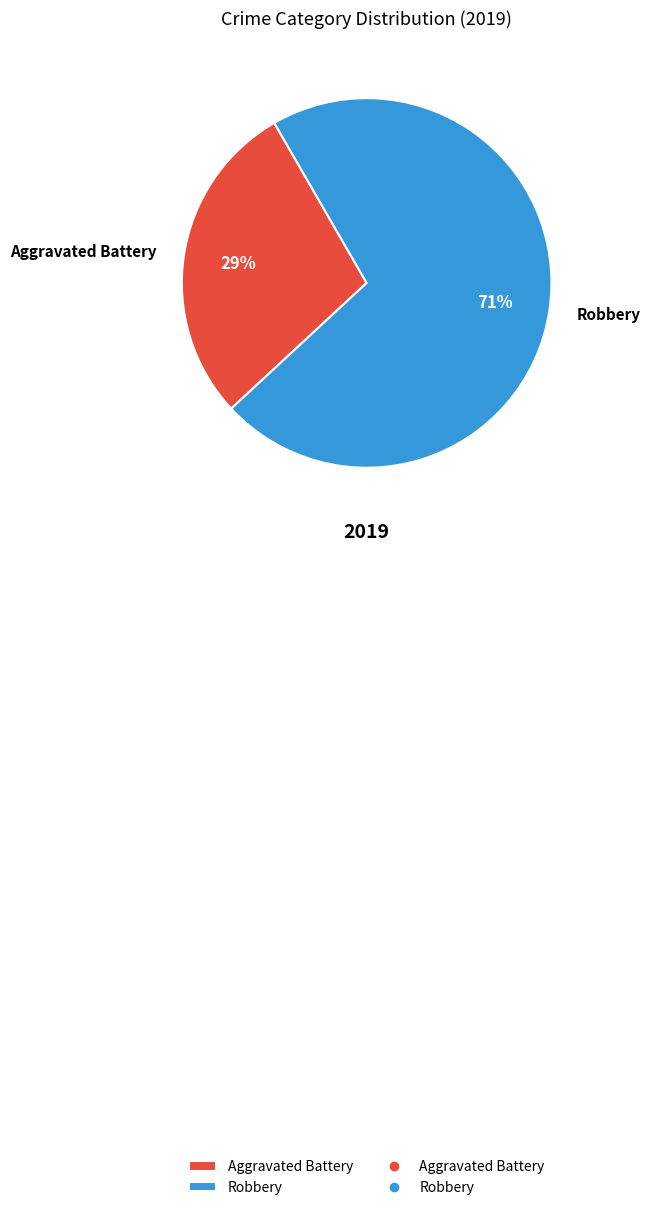

Is there a majority slice in this chart?

Yes